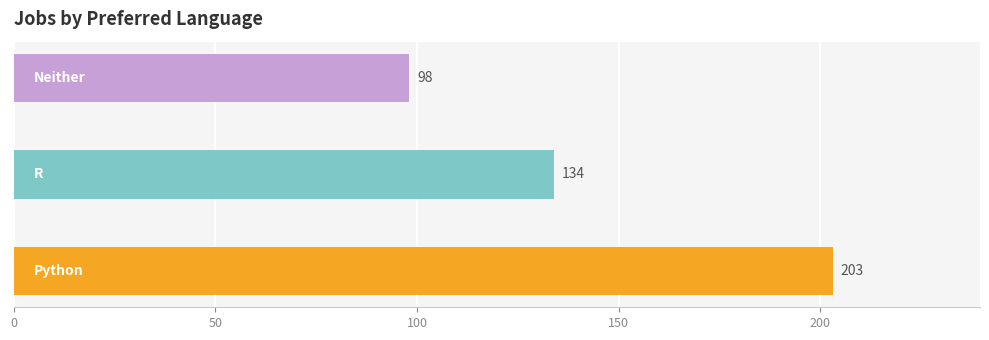

What is the difference between the maximum and minimum values?

105